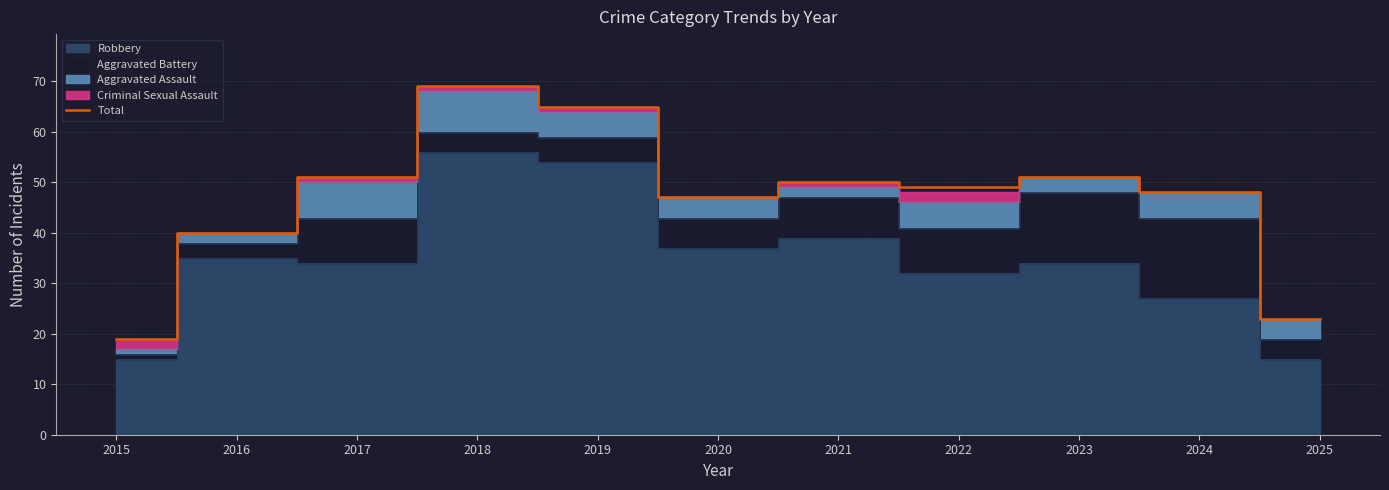

What is the difference between the maximum and minimum values?

50